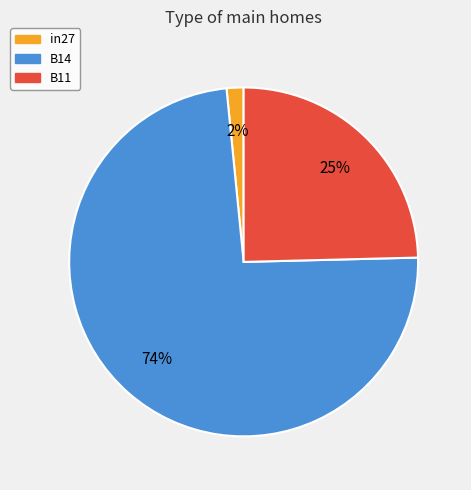

How many slices are in this pie chart?

3